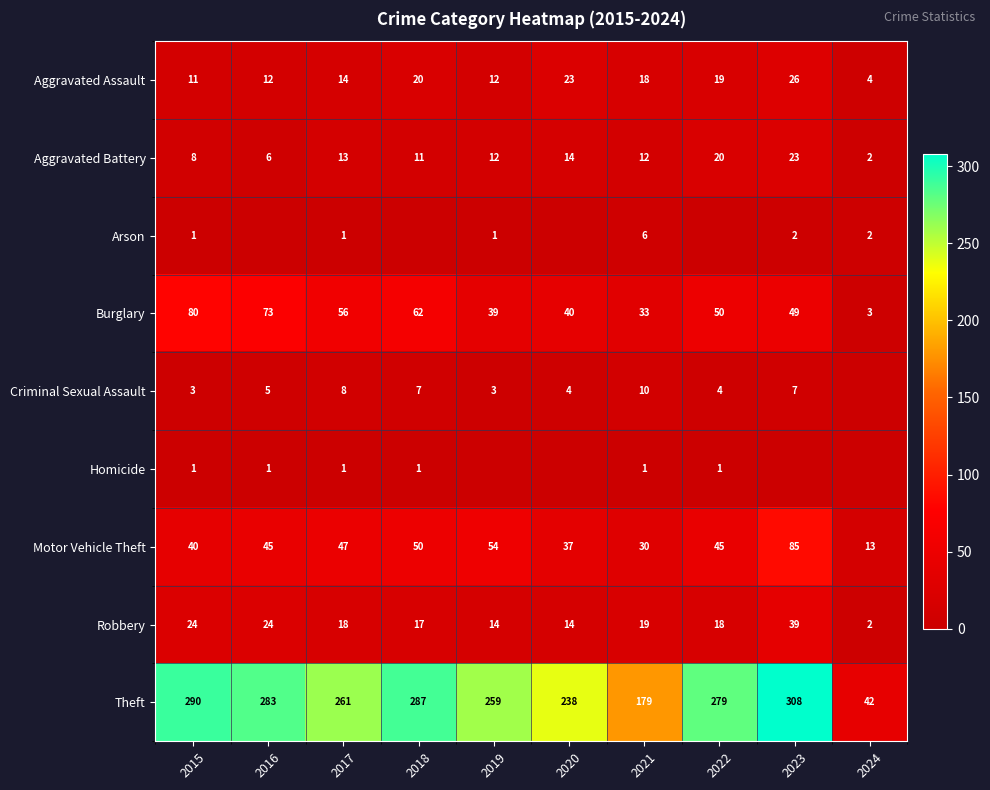

At which category is the sum across all series the highest?

2023